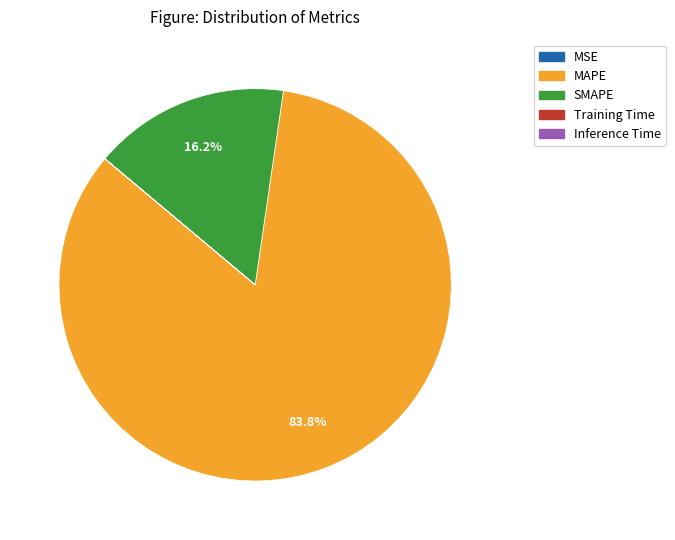

Which has a higher value, MAPE or SMAPE?

MAPE